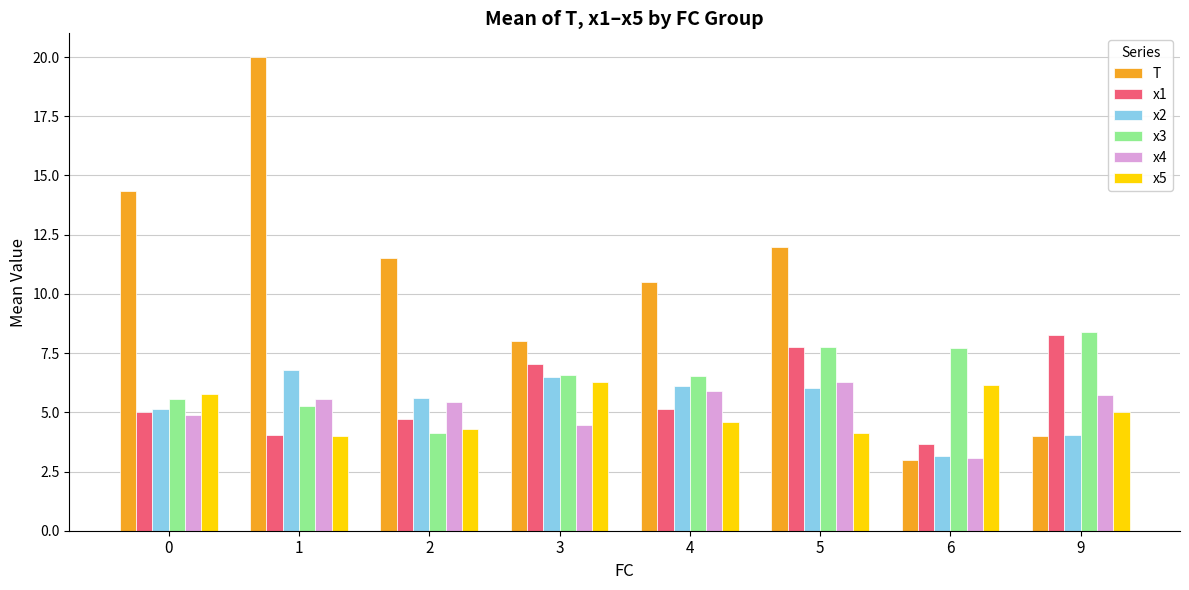

Which series has the largest range (max minus min)?

T